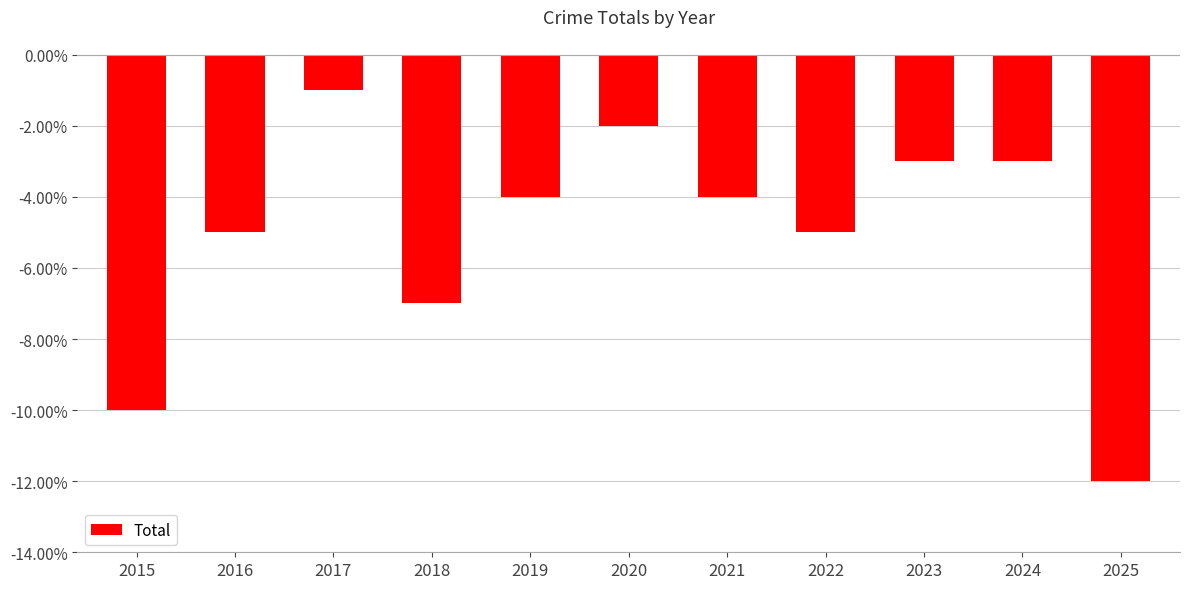

What is the change in value from 2021 to 2024?

+1